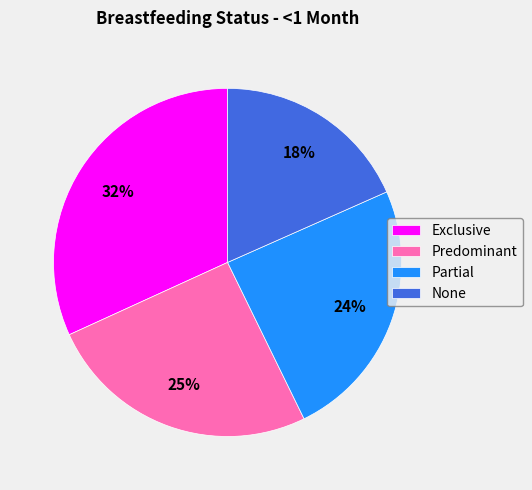

Is there any slice that represents more than half of the pie?

No